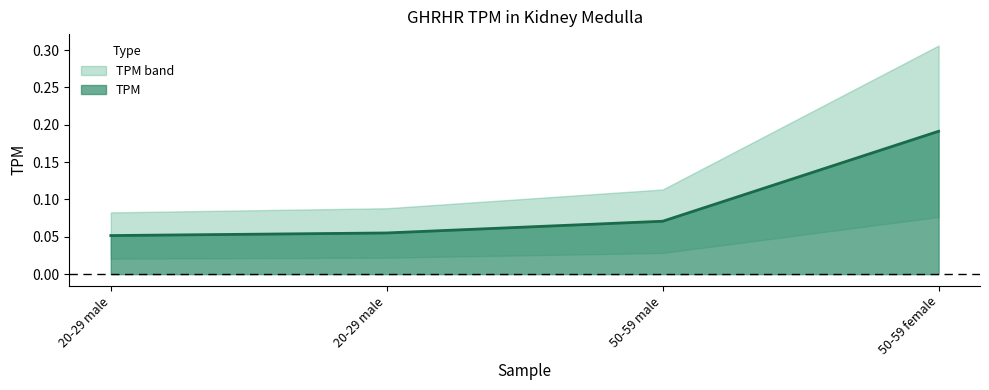

Does the chart have visible grid lines?

No